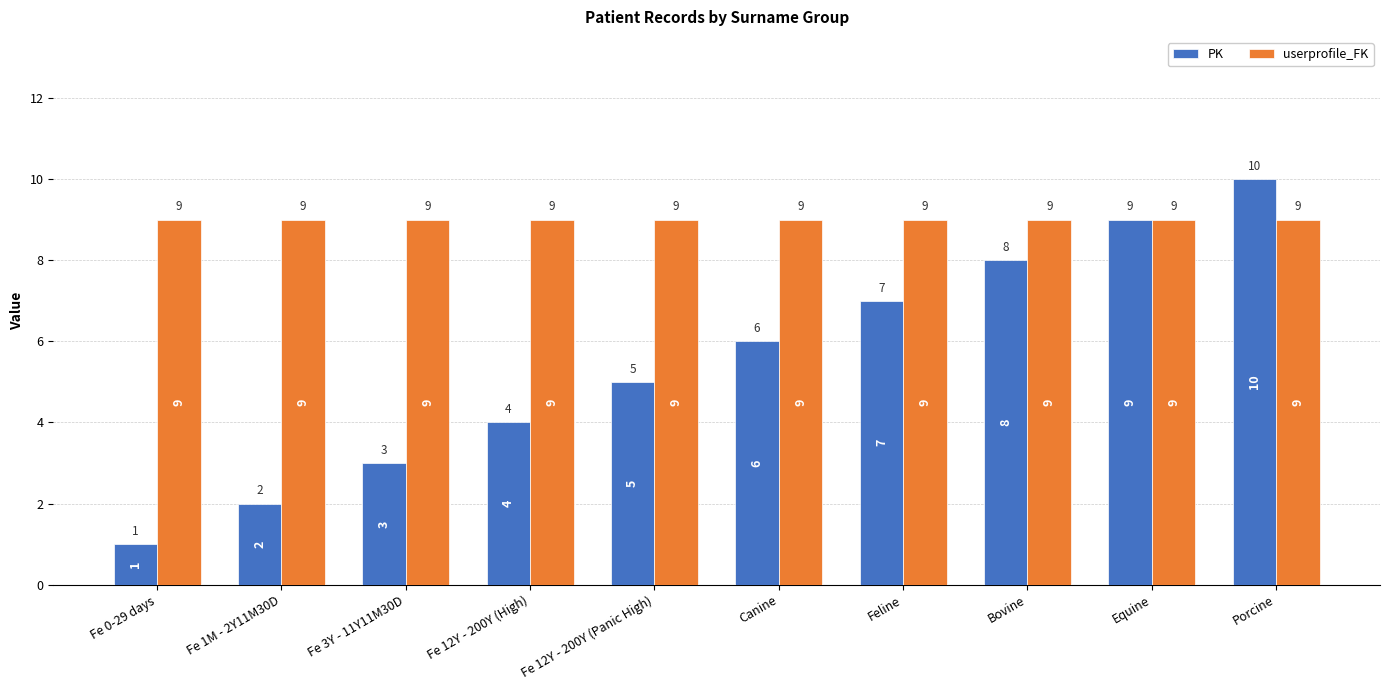

What is the maximum value for PK?

10